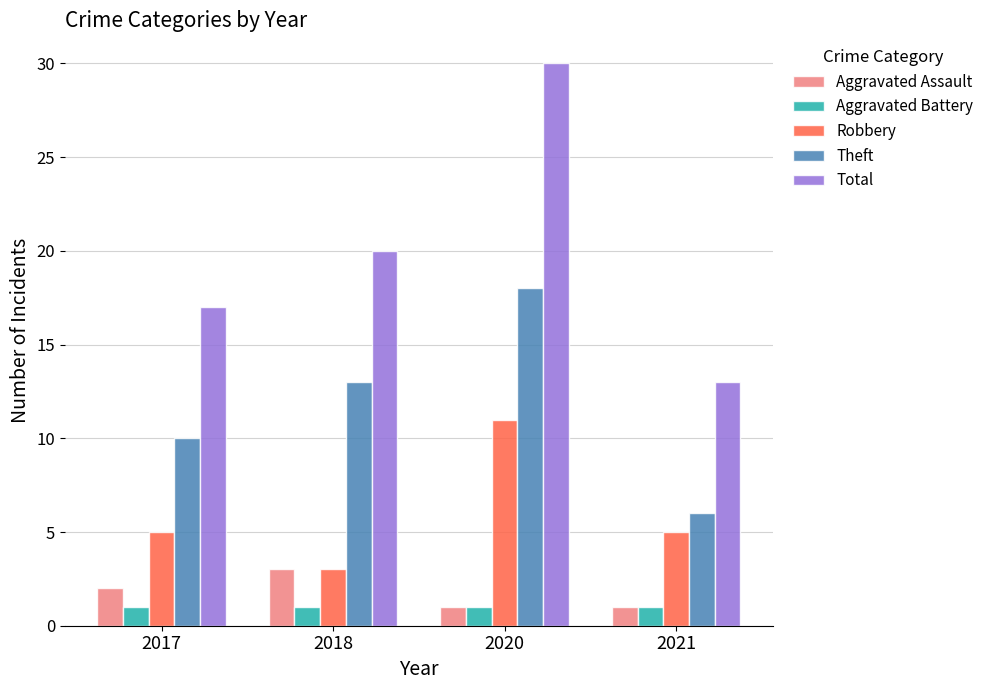

What is the value of the Aggravated Battery bar at the 3rd from the left?

1